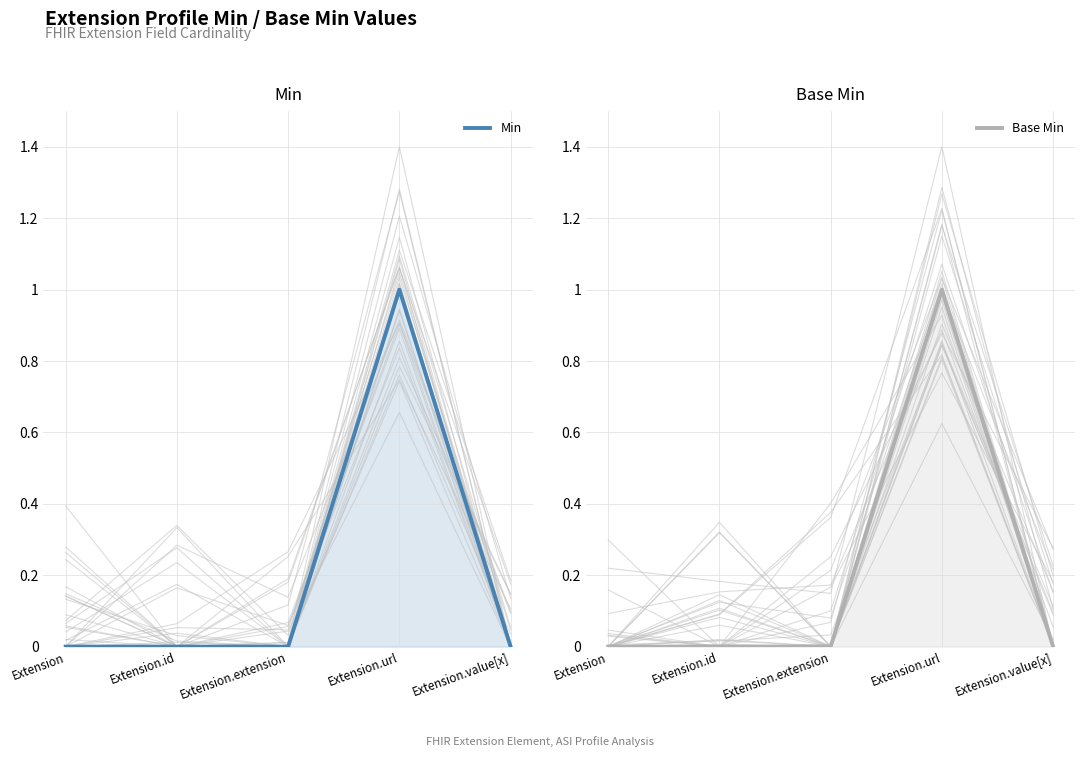

In Base Min, how many points are higher than both neighbors (excluding endpoints)?

1